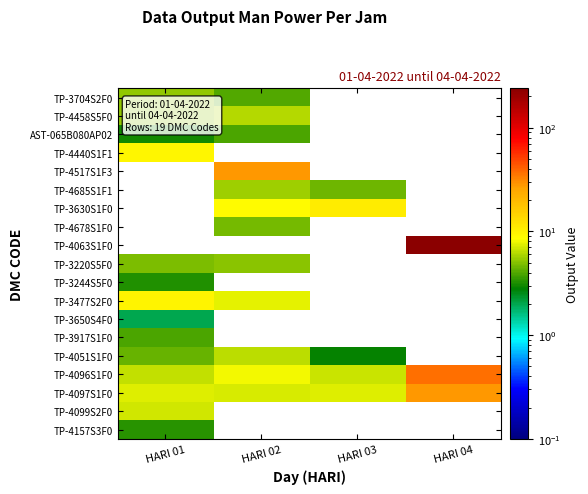

At which category does the chart reach its minimum across all series?

HARI 01